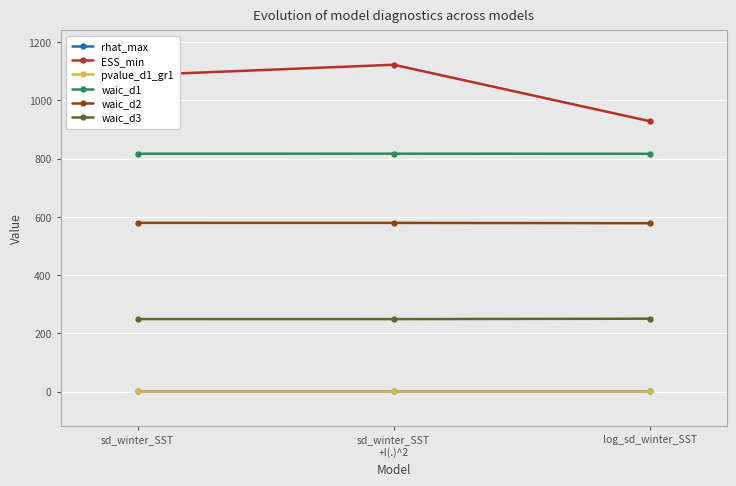

Rank the categories by rhat_max value from lowest to highest.

log_sd_winter_SST, sd_winter_SST, sd_winter_SST
+I(.)^2